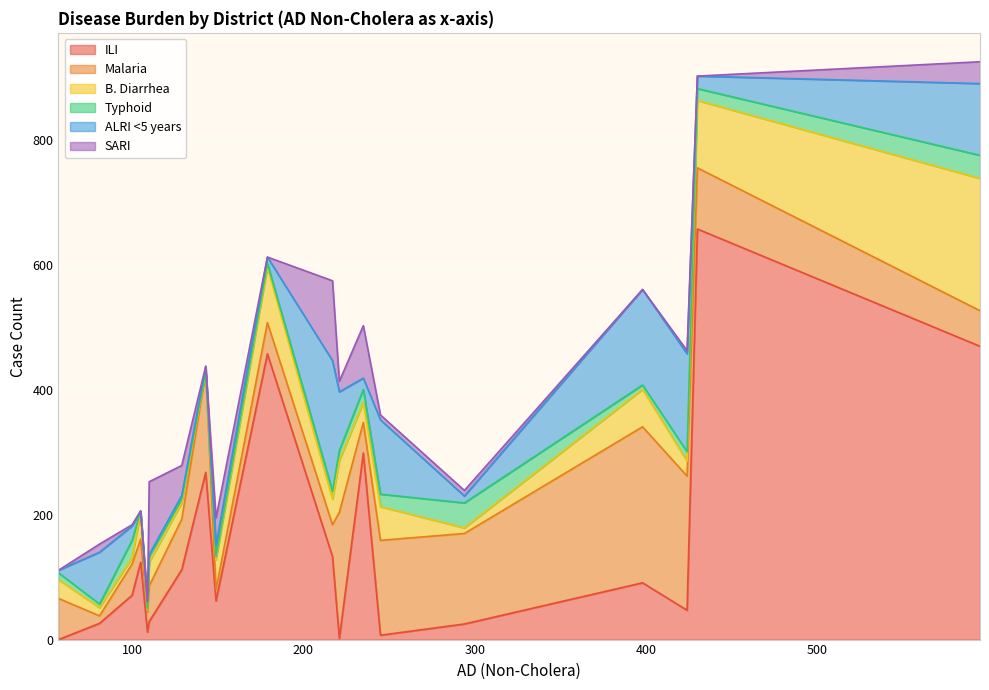

Which series has the largest range (max minus min)?

ILI